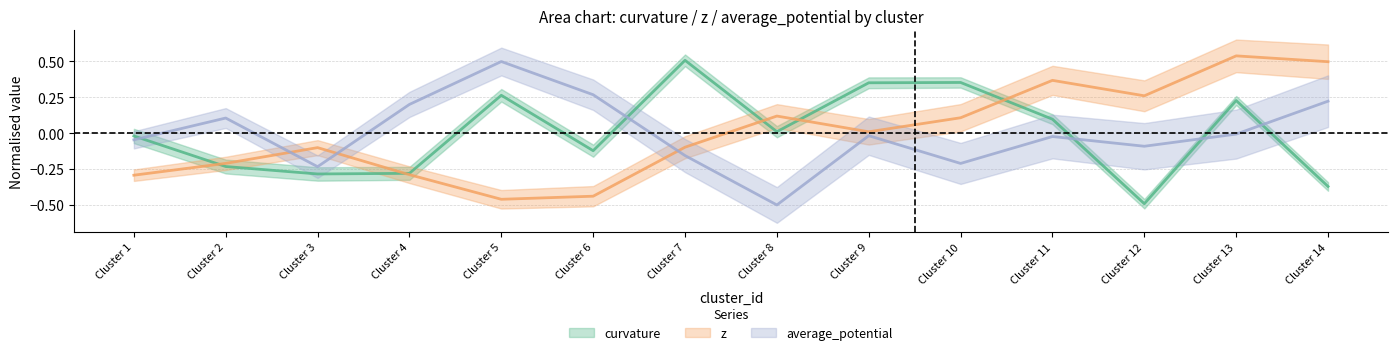

What are all the series names shown in the legend?

curvature, z, average_potential